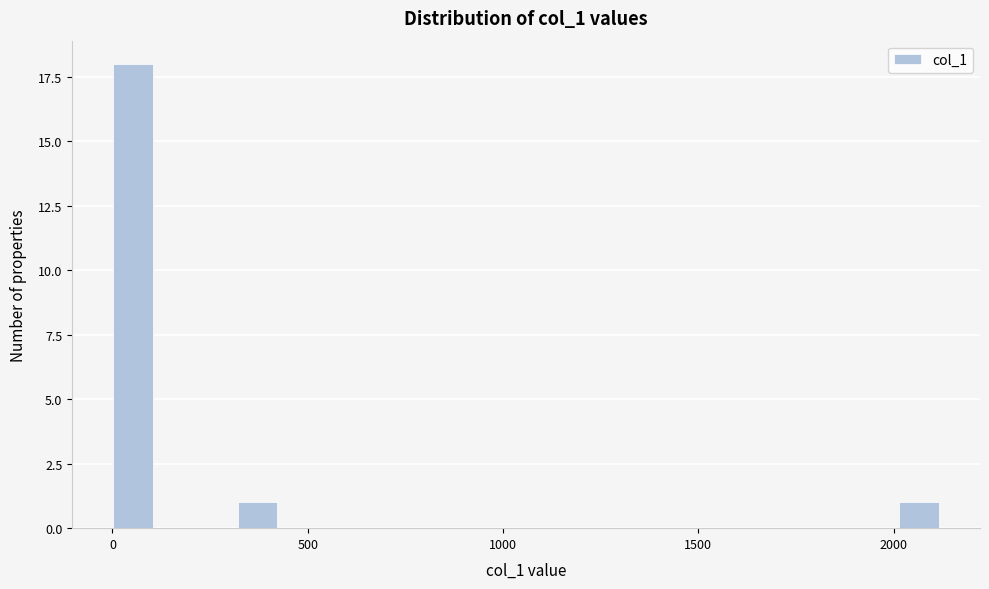

Read against the x-axis, roughly where is the centre of the tallest bar?

50